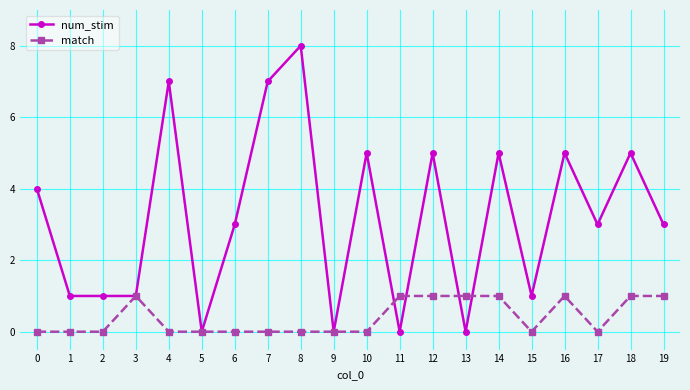

True or false: num_stim has a value of 5 at 18.

True